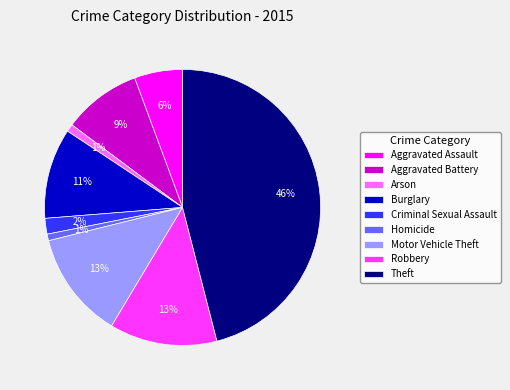

Which has a higher value, Motor Vehicle Theft or Theft?

Theft